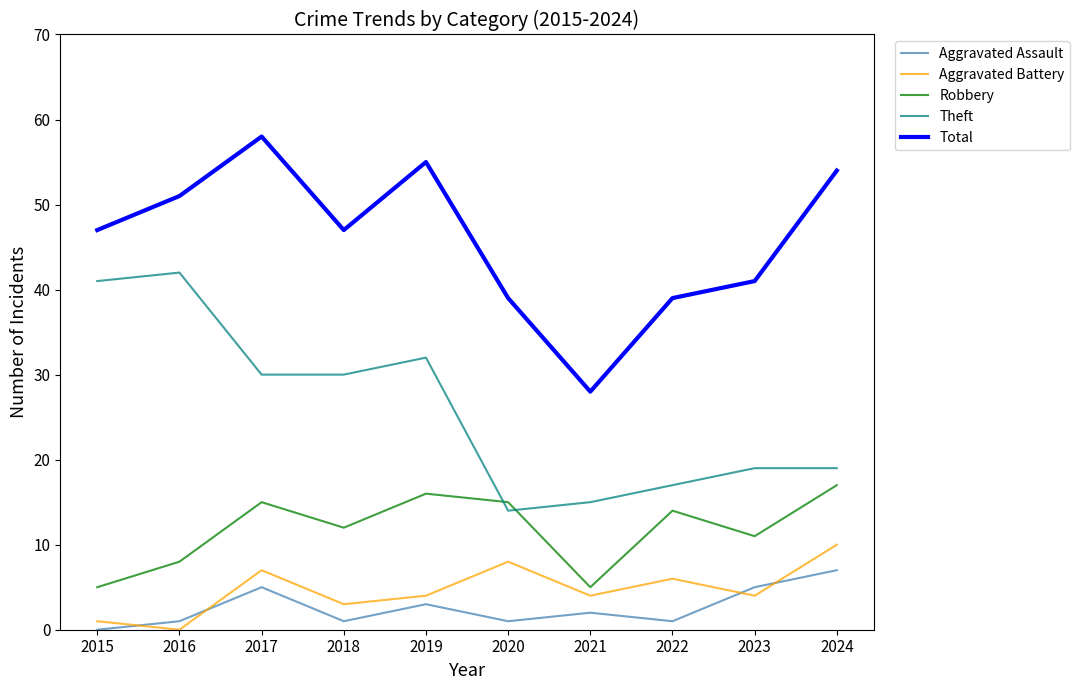

Reading right to left, transcribe all the data shown in this chart.

Aggravated Assault: 2024=7	2023=5	2022=1	2021=2	2020=1	2019=3	2018=1	2017=5	2016=1	2015=0
Aggravated Battery: 2024=10	2023=4	2022=6	2021=4	2020=8	2019=4	2018=3	2017=7	2016=0	2015=1
Robbery: 2024=17	2023=11	2022=14	2021=5	2020=15	2019=16	2018=12	2017=15	2016=8	2015=5
Theft: 2024=19	2023=19	2022=17	2021=15	2020=14	2019=32	2018=30	2017=30	2016=42	2015=41
Total: 2024=54	2023=41	2022=39	2021=28	2020=39	2019=55	2018=47	2017=58	2016=51	2015=47